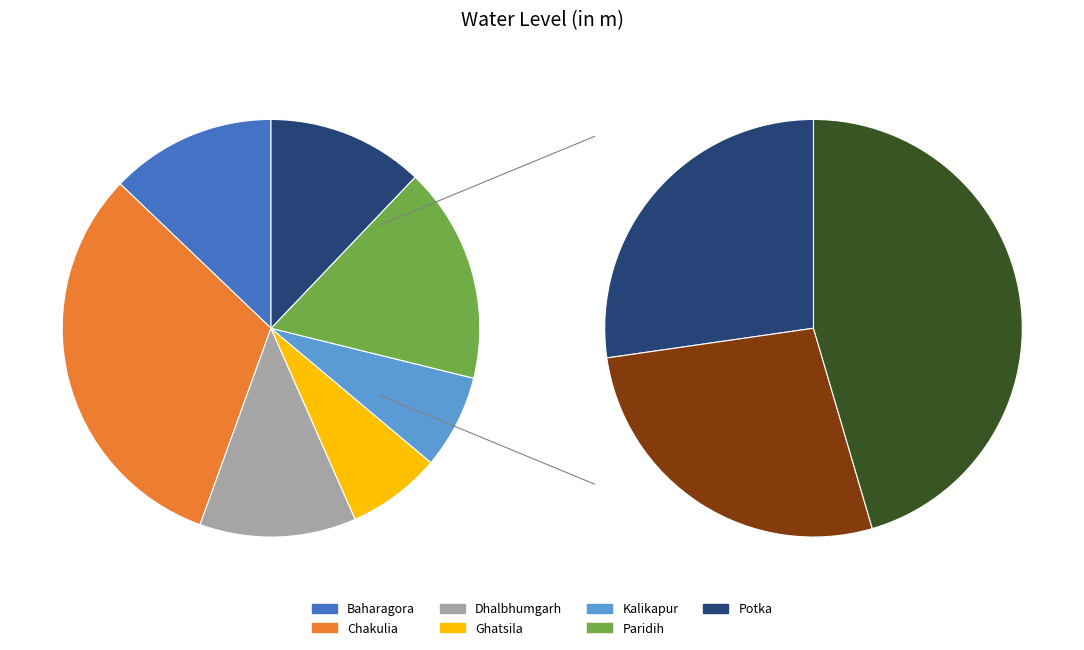

True or false: Kalikapur accounts for 1% of the total.

False